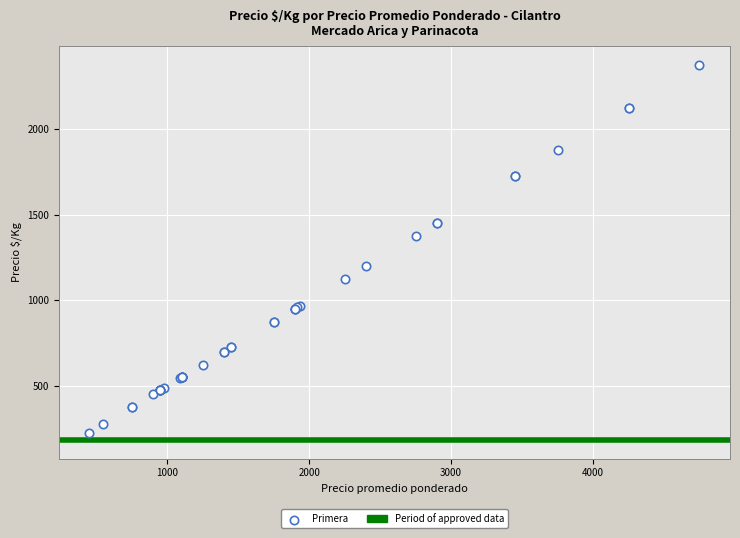

What Y value in the scatter plot is closest to 1300?

1375